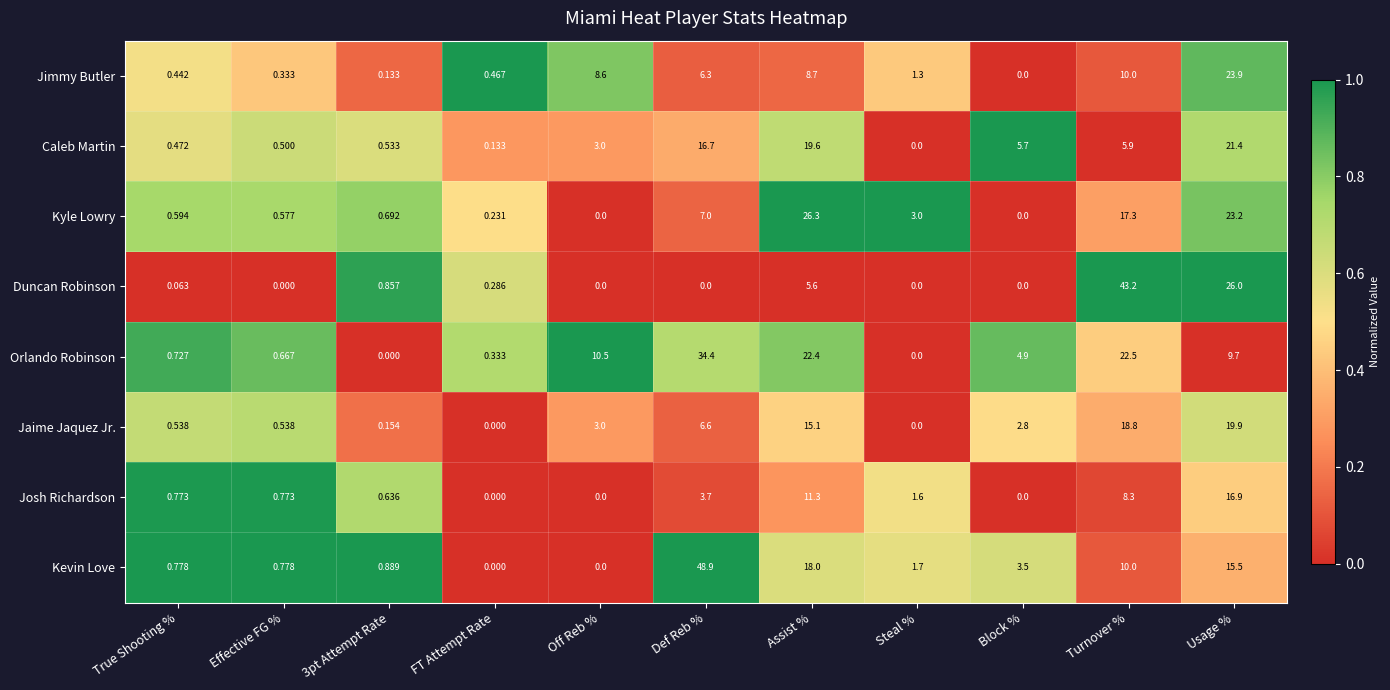

Which series has the largest range (max minus min)?

Kevin Love